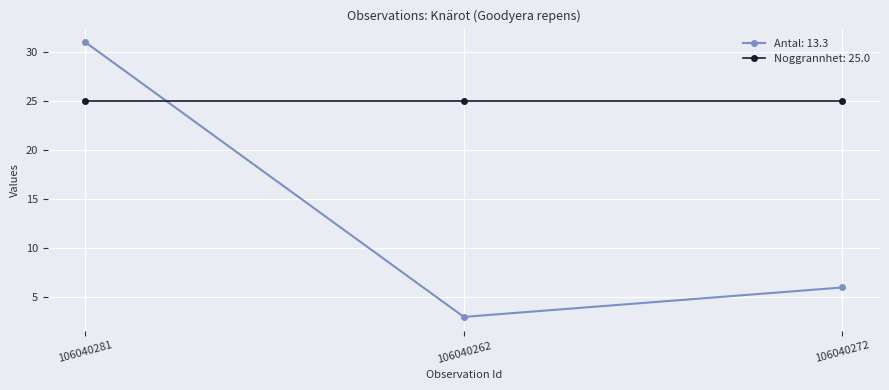

Between 106040281 and 106040262, which series saw the biggest shift?

Antal: 13.3